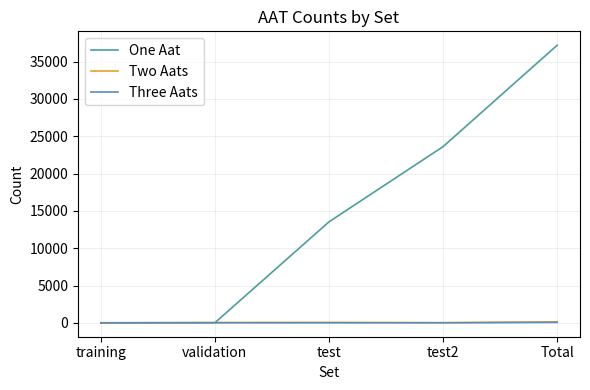

In Two Aats, how many points are lower than both neighbors (excluding endpoints)?

1